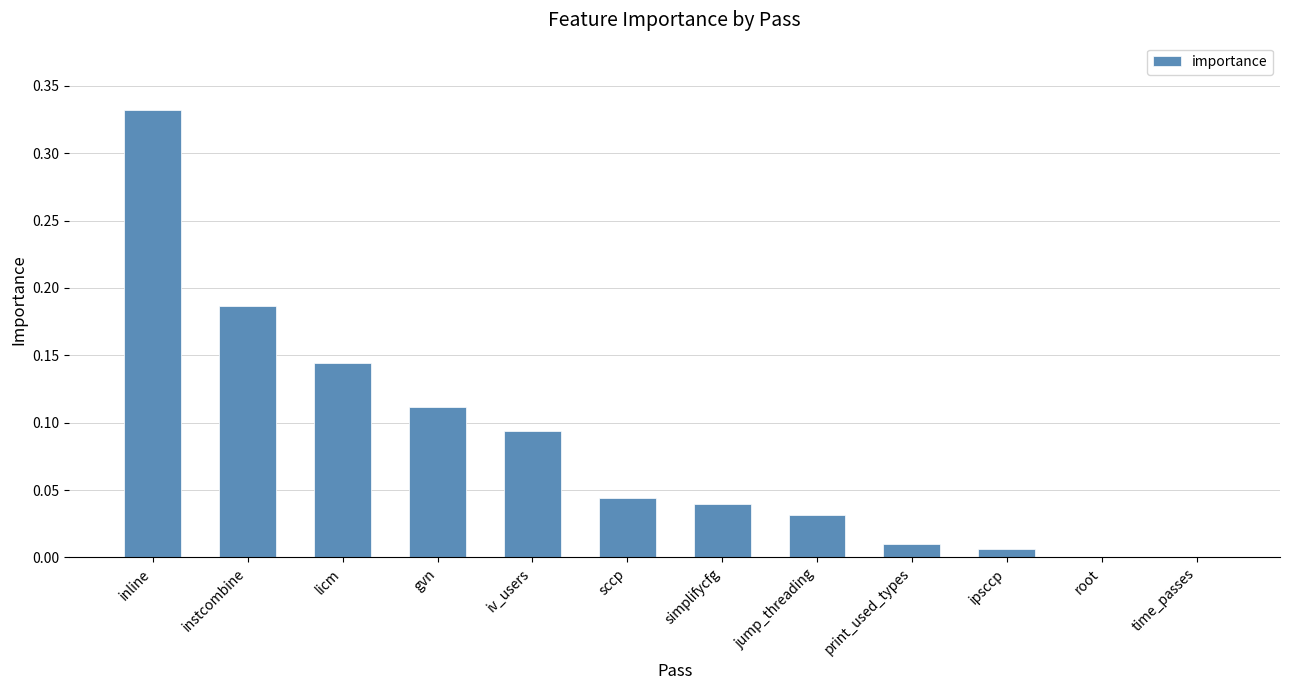

Which has a higher value, print_used_types or sccp?

sccp